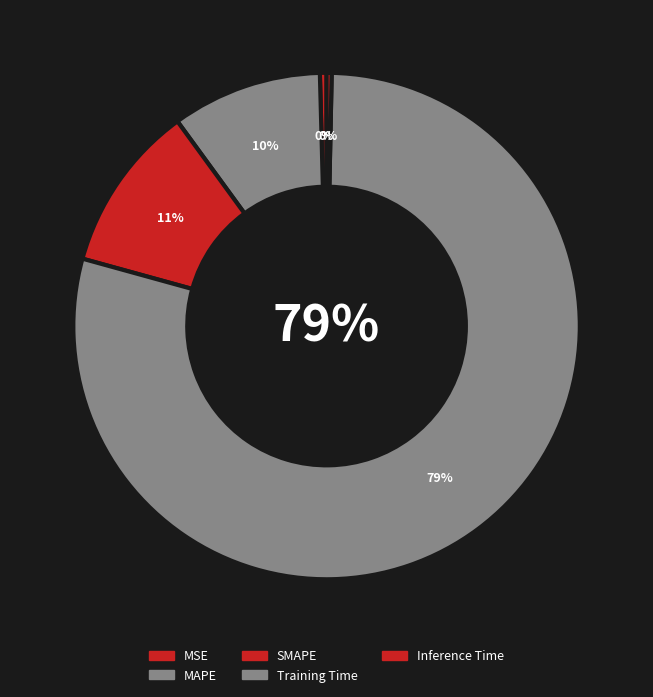

What is the total percentage of MSE and MAPE?

10.0%